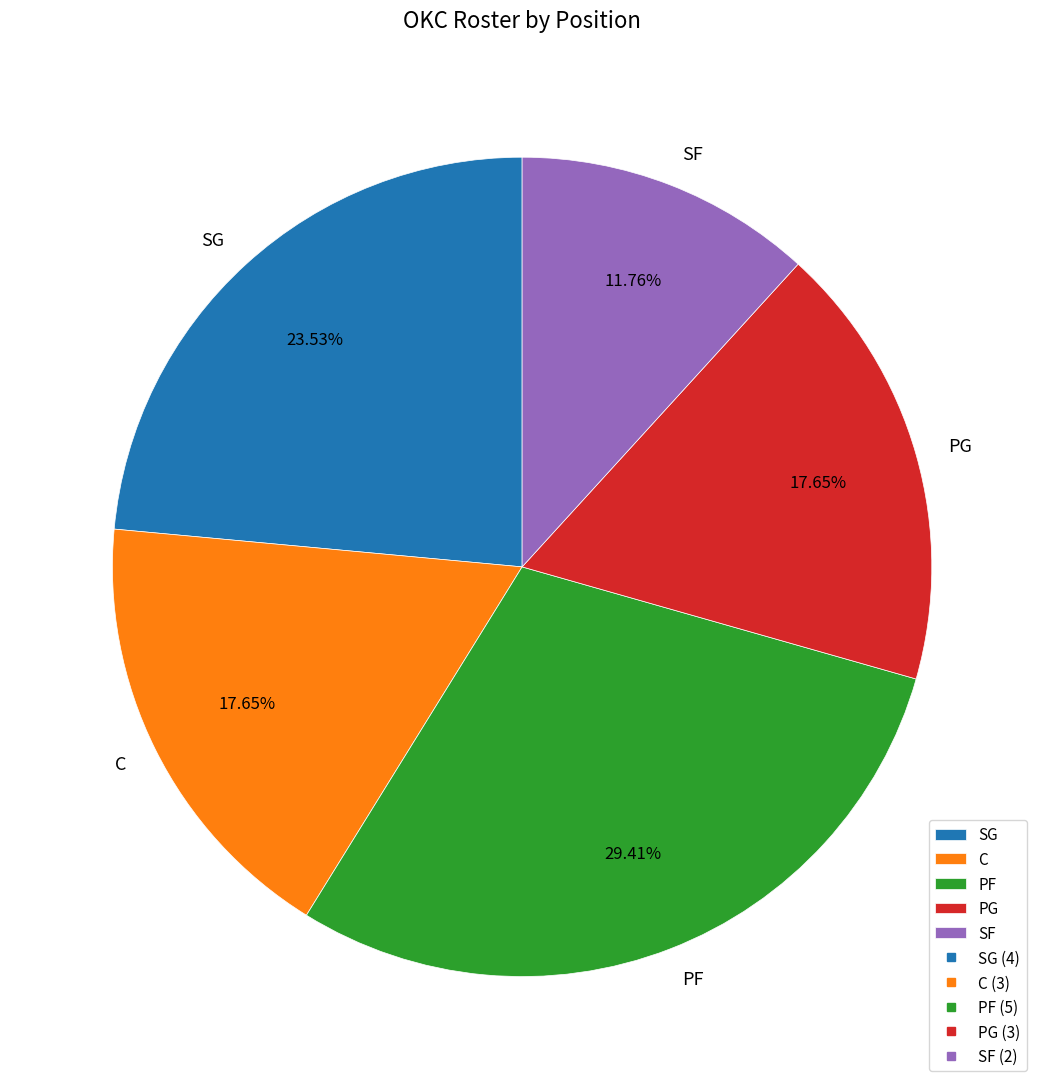

Does C represent more than half of the total?

No